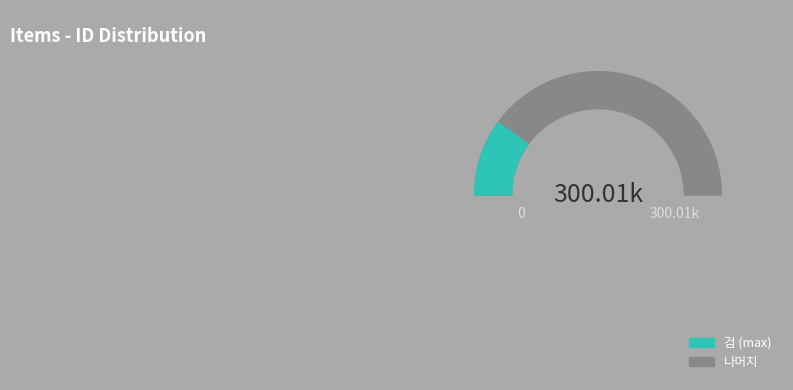

What percentage is NOT represented by 아이템1?

80.0%